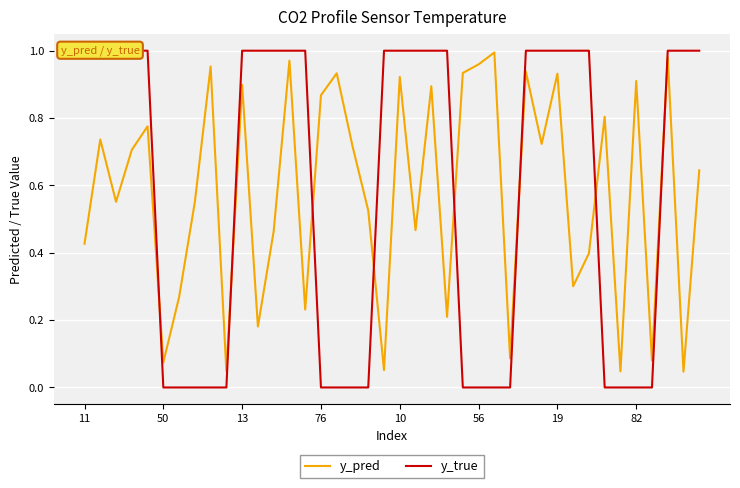

Which category has the highest value in the y_pred series?

26